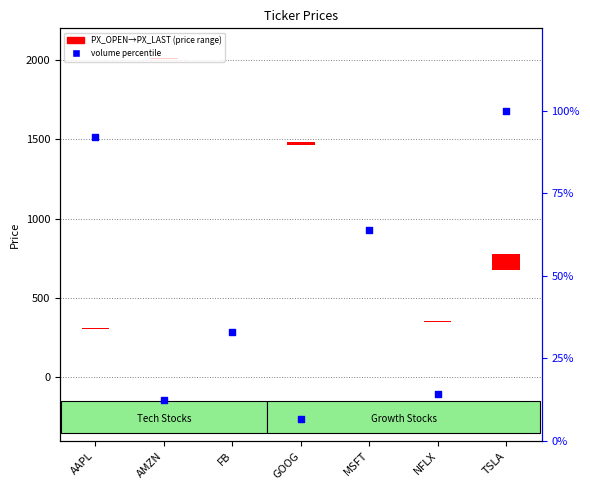

What is the change in value from FB to NFLX?

-18.7